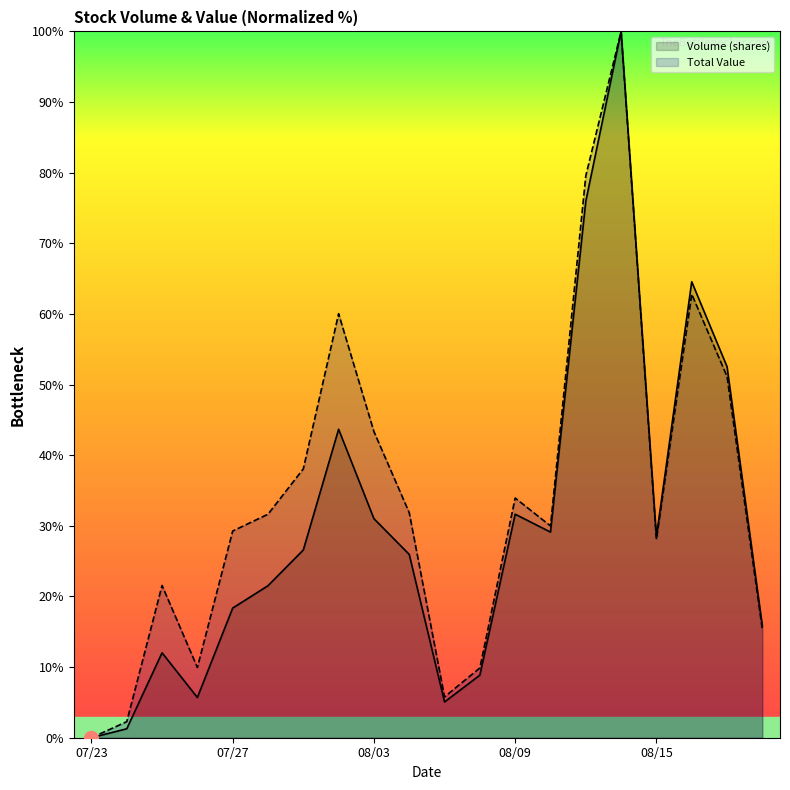

What are all the series names shown in the legend?

Volume (shares), Total Value